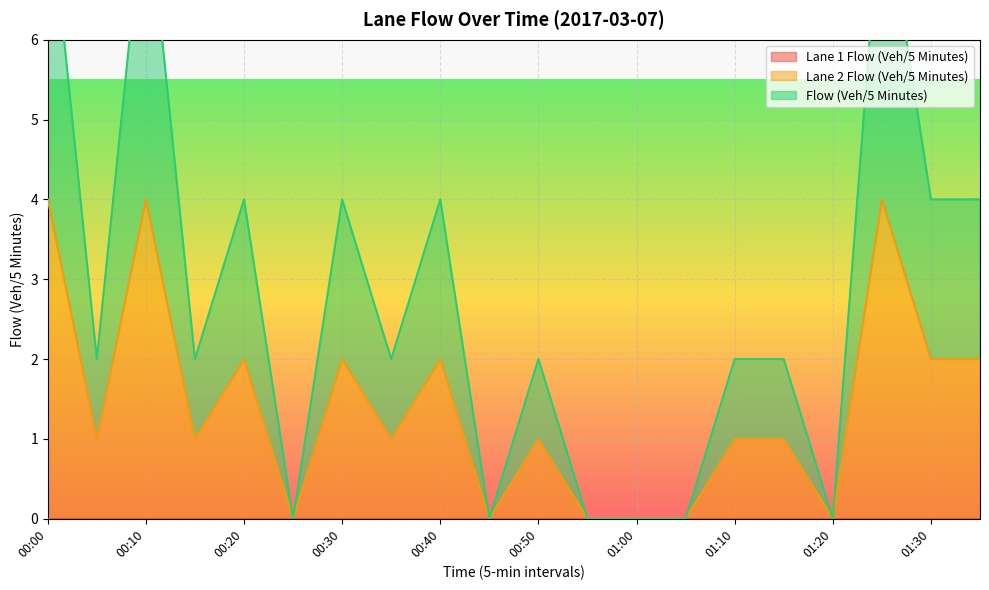

What is the difference between the highest and lowest values at 00:30?

2